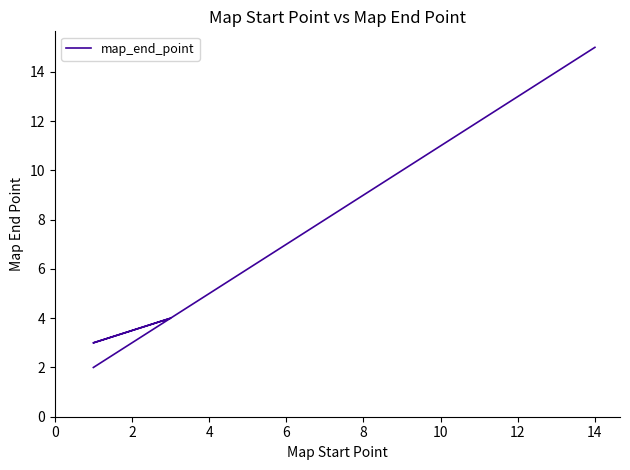

True or false: the data shows 12 at 6.

False